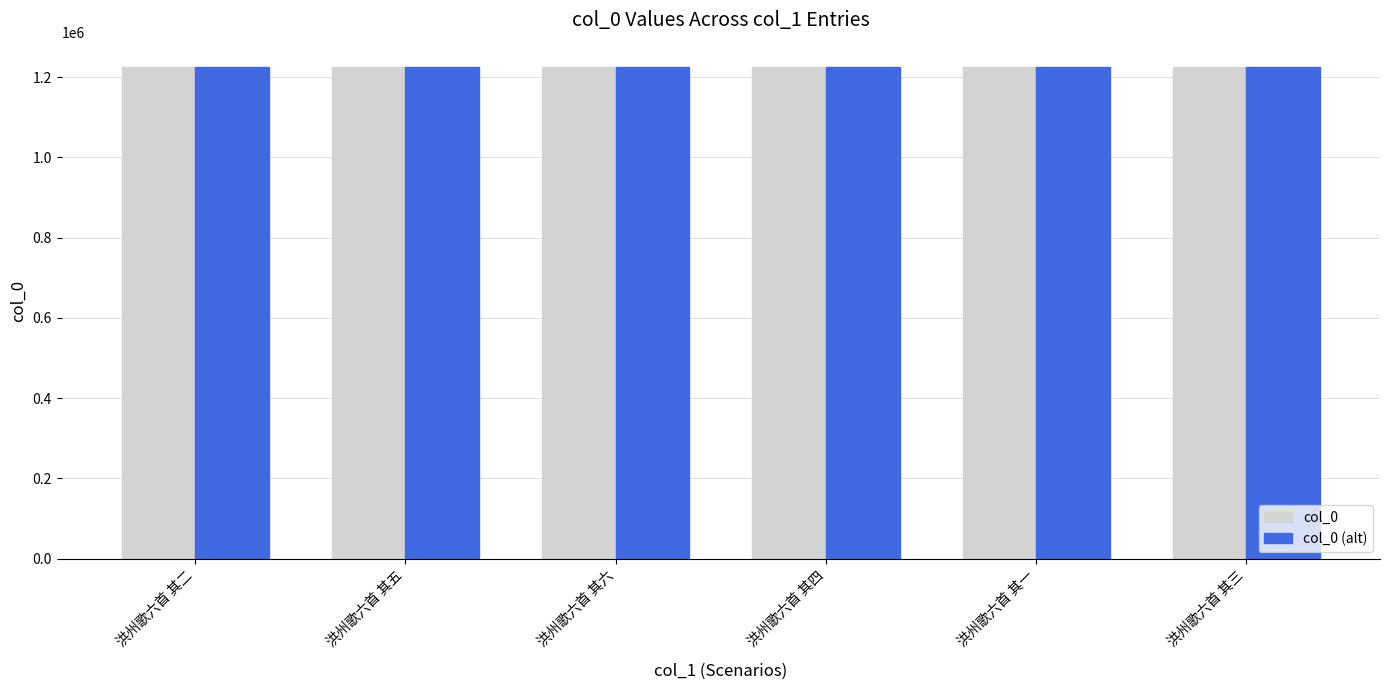

Where does the col_0 (alt) series first go above 1224662?

洪州歌六首 其五